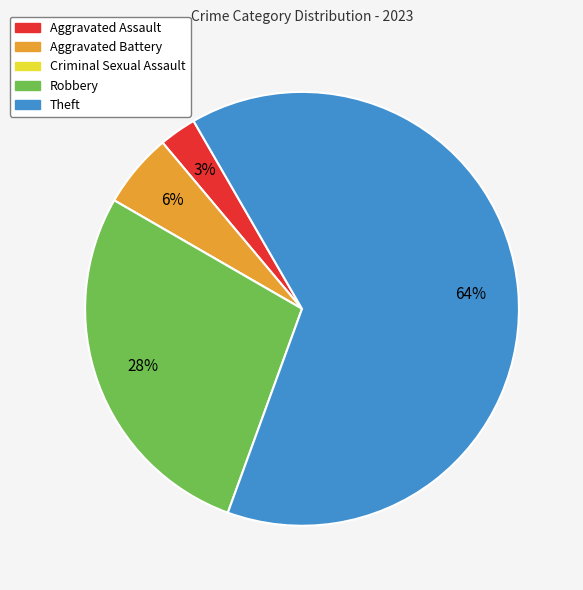

To the nearest percent, what portion does Aggravated Assault represent?

3%